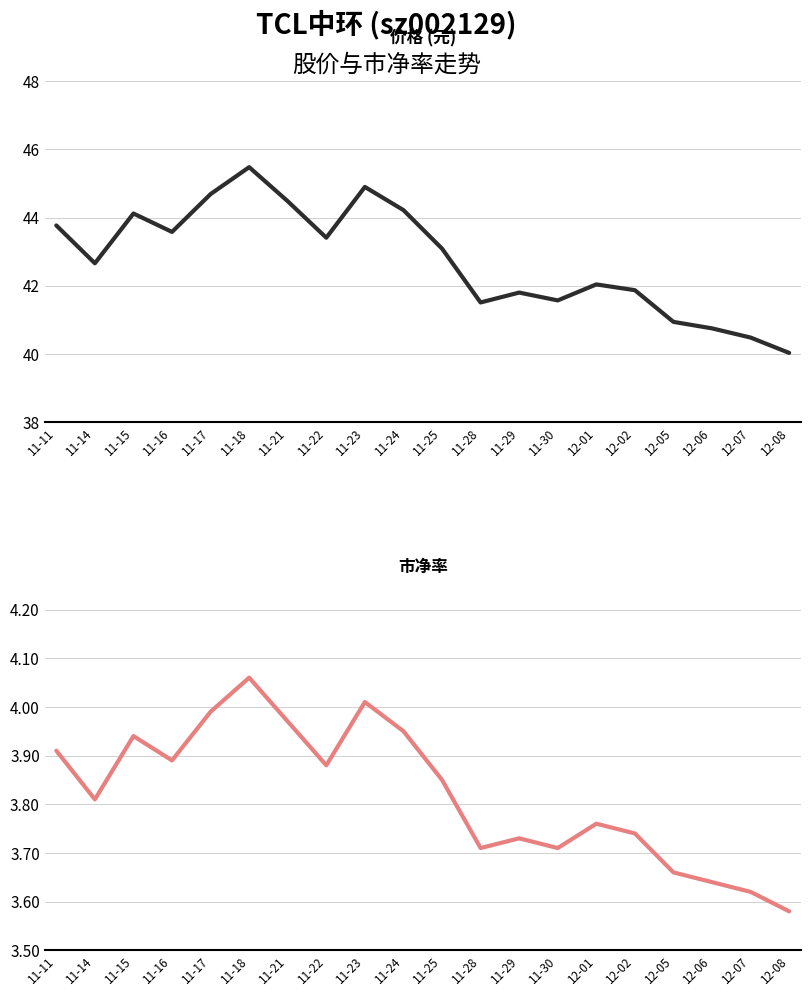

Which category has the highest value in the 价格 series?

11-18